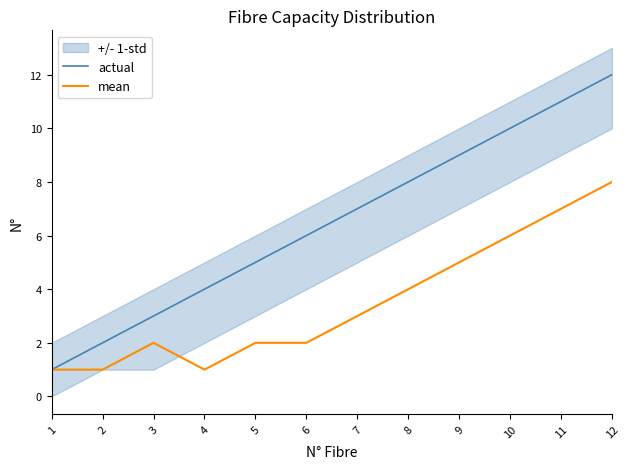

At which label does mean reach its peak?

12